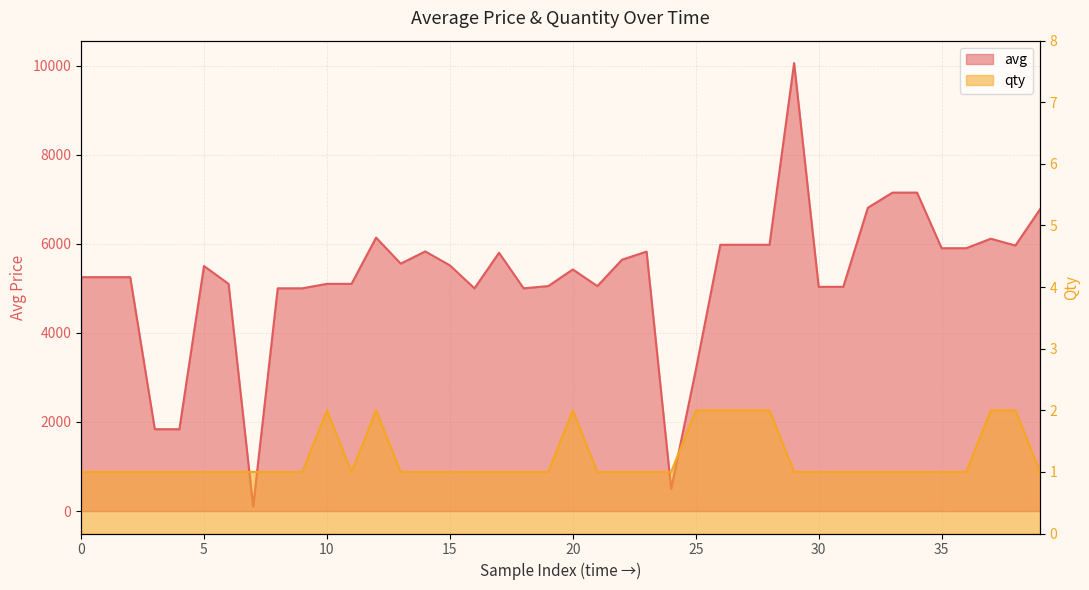

Count the number of data series in this chart.

2